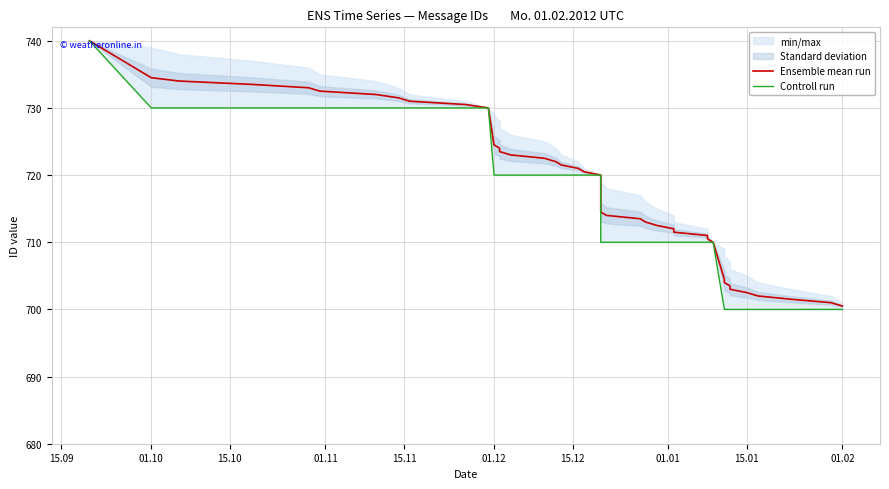

What is the minimum value shown in the chart?

700.0